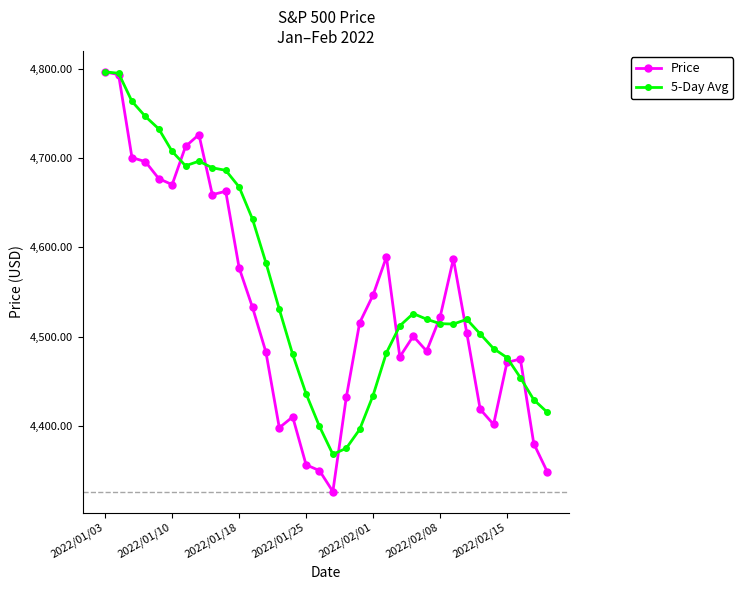

True or false: Price has more than 2 points higher than both neighbors.

True